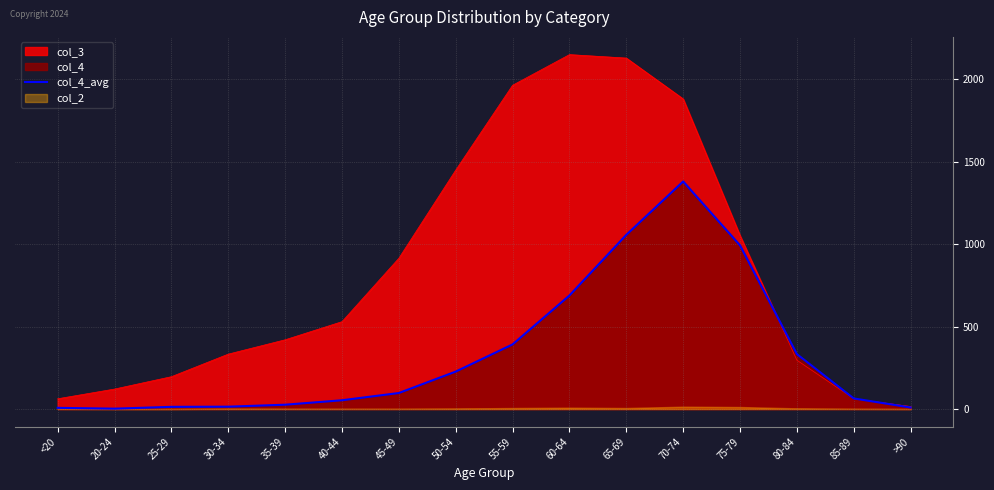

What is the difference between the second highest and minimum values?

1055